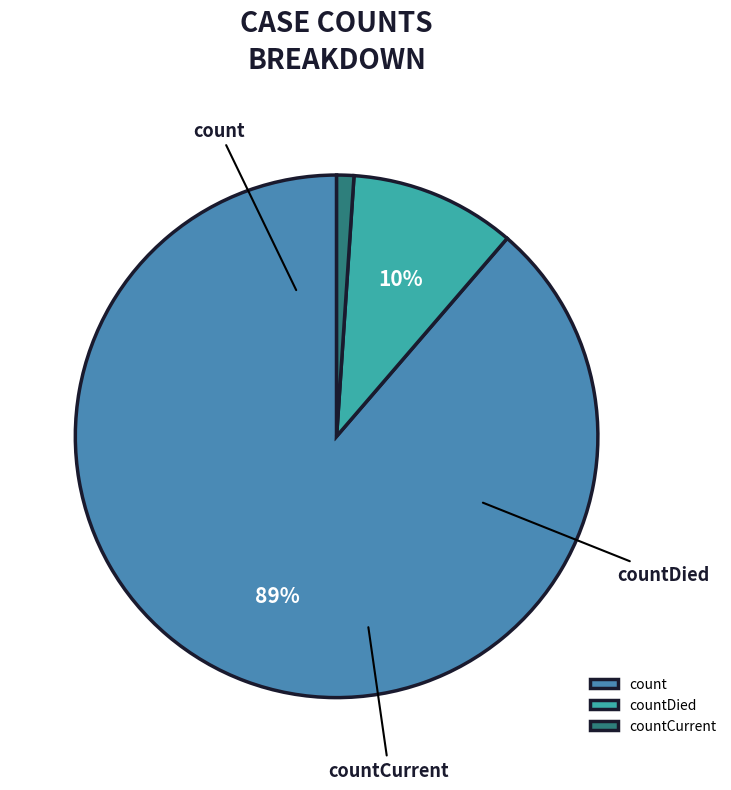

How many segments does this pie chart have?

3